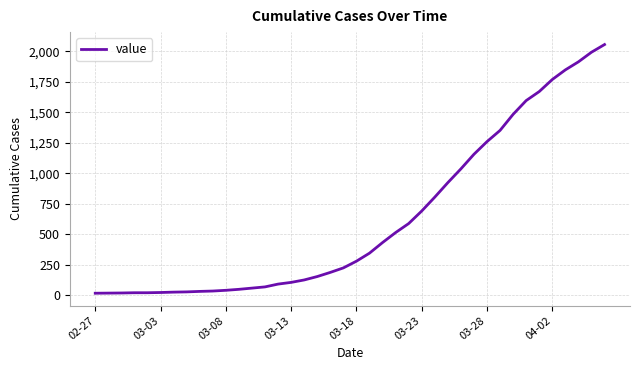

How many lines are shown in the chart?

1